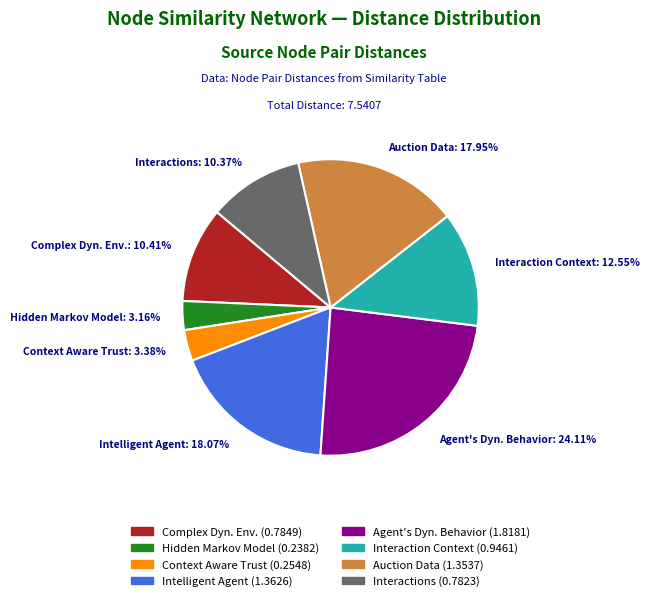

Does any single category account for the majority?

No